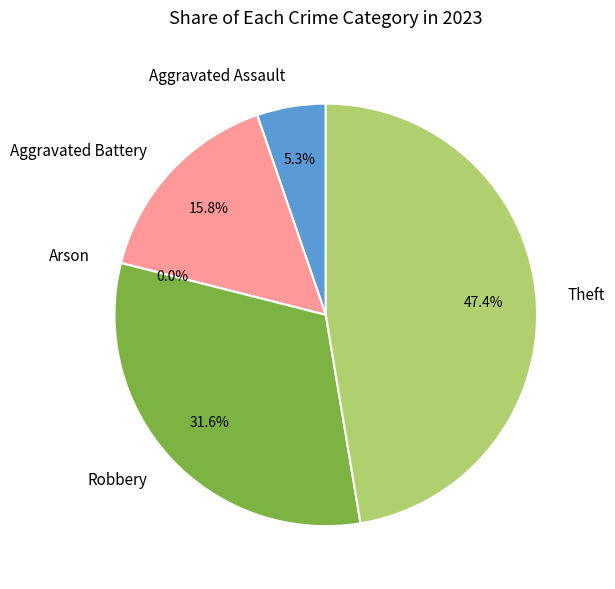

Do Aggravated Assault and Robbery together represent more than half of the pie?

No